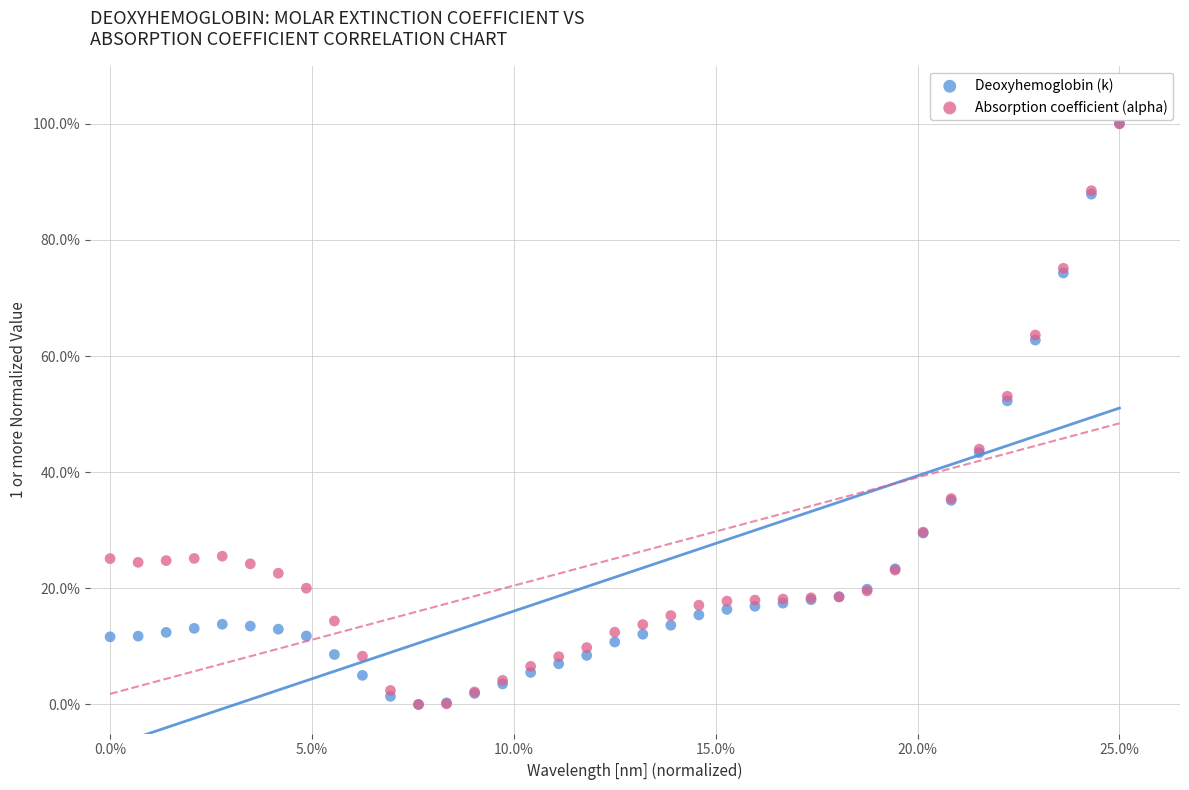

What are all the series names shown in the legend?

Deoxyhemoglobin (k), Absorption coefficient (alpha)